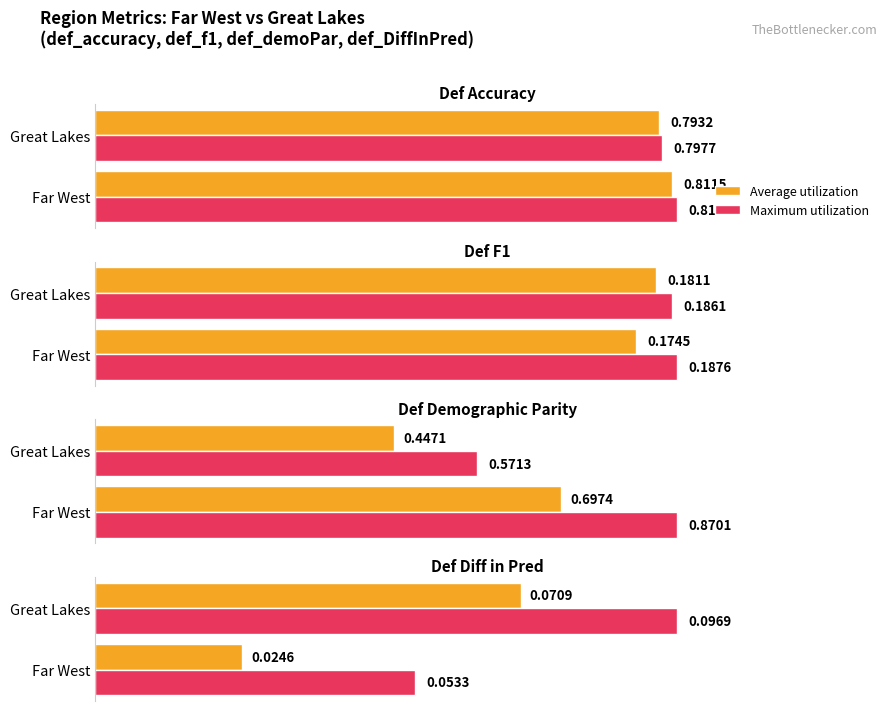

How many groups of bars are there?

2